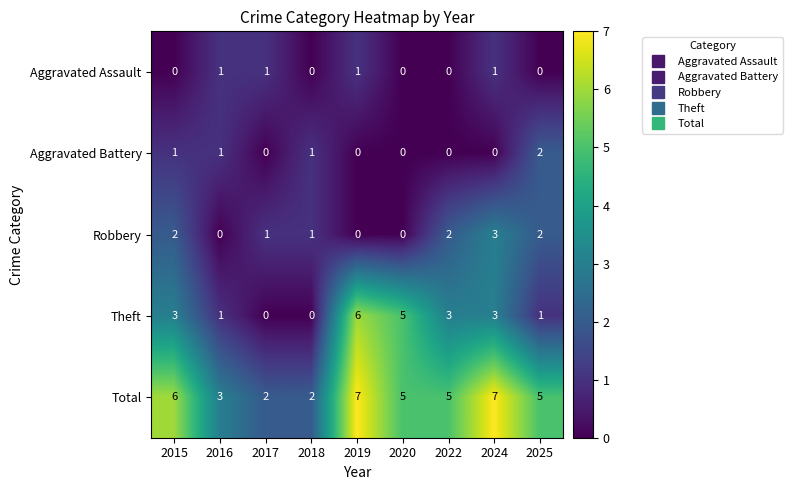

What is the spread (max minus min) of values at 2015?

6